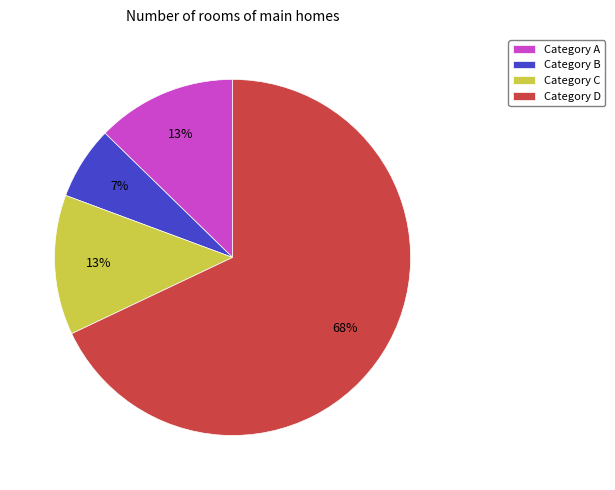

The Category B slice represents 16% of the pie. True or false?

False